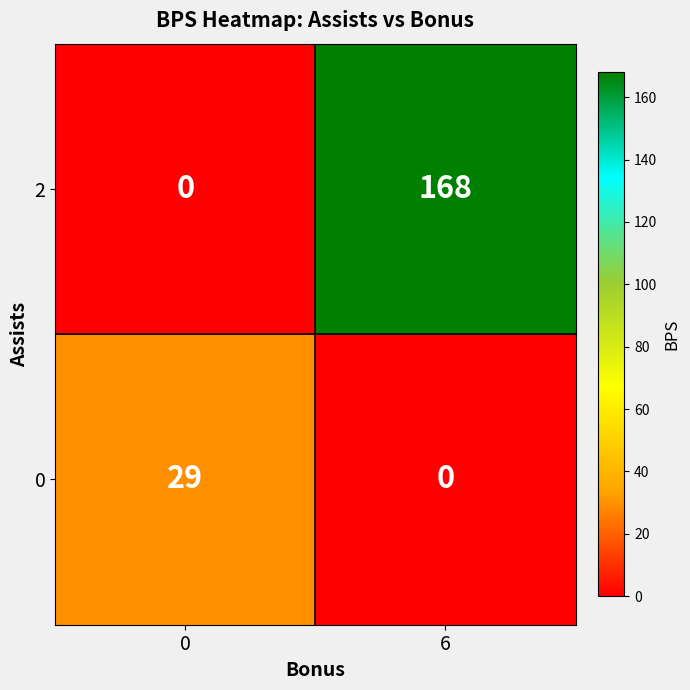

Between 0 and 6, which series saw the biggest shift?

2